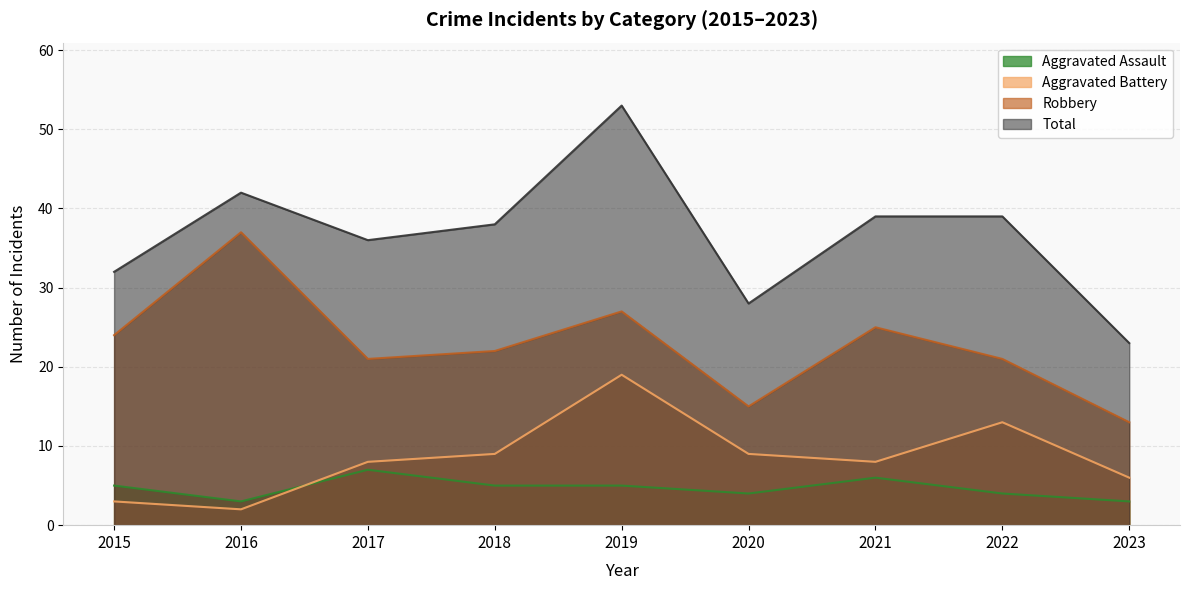

True or false: Robbery and Aggravated Assault intersect in this chart.

False